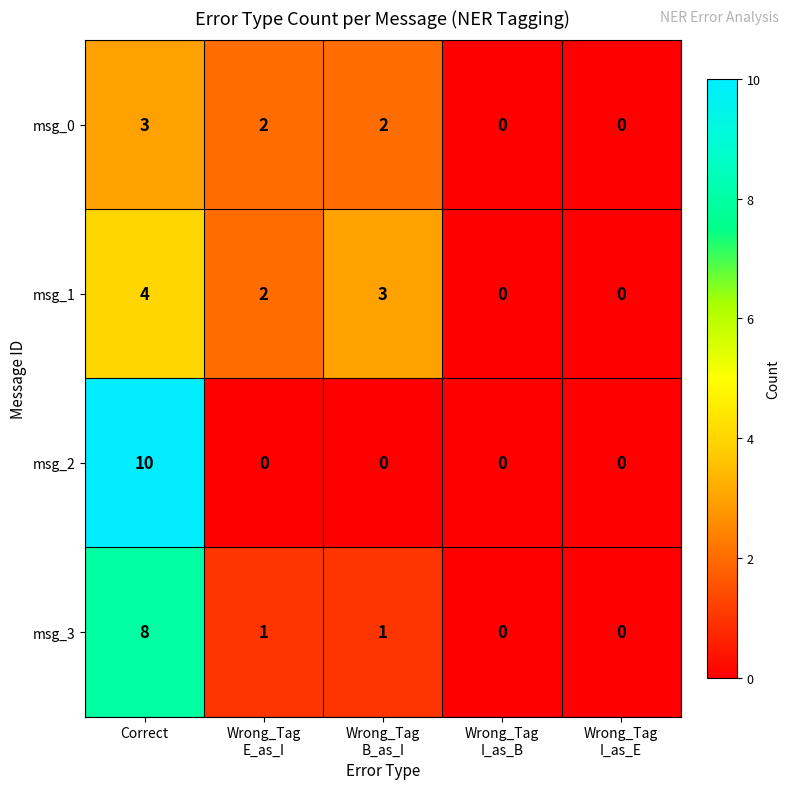

The msg_1 series shows 4 at Correct. True or false?

True